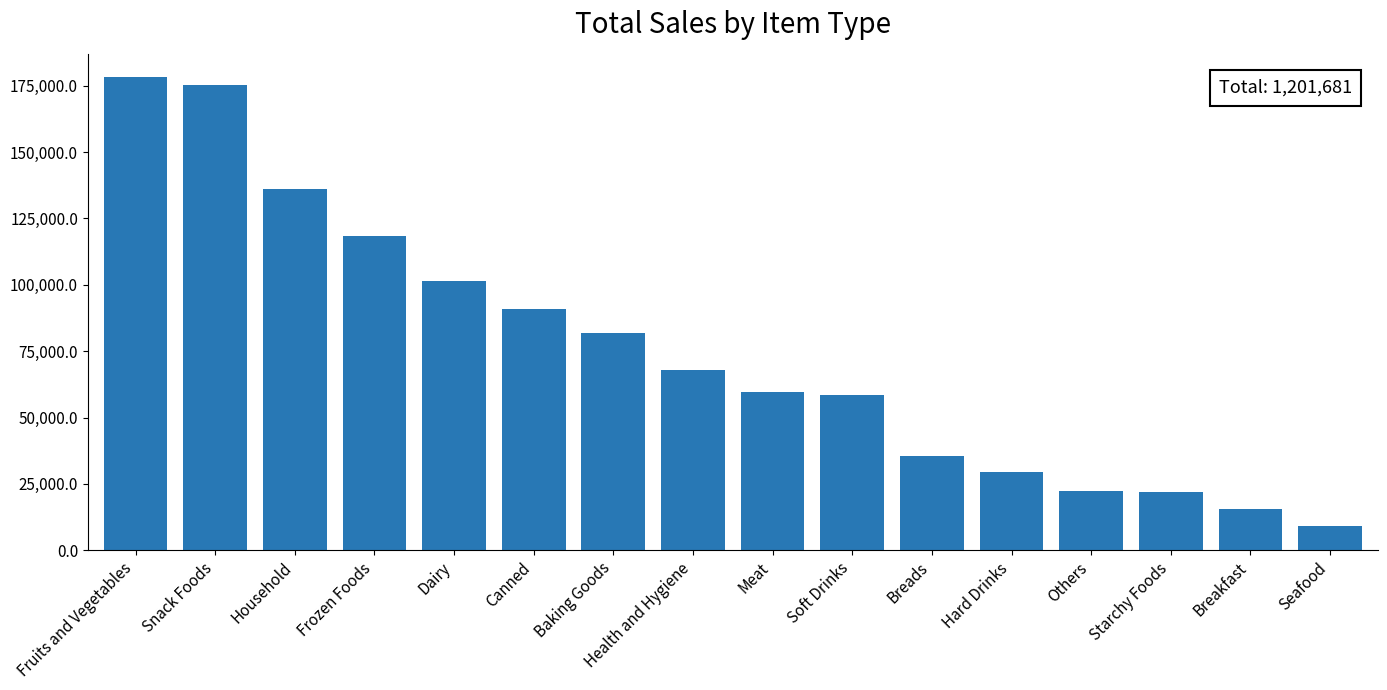

Which category has the lowest value across all series?

Seafood